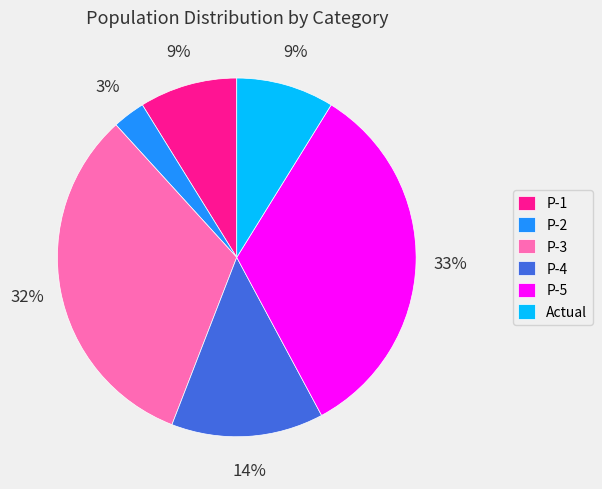

Which category has the smallest portion of the pie?

P-2